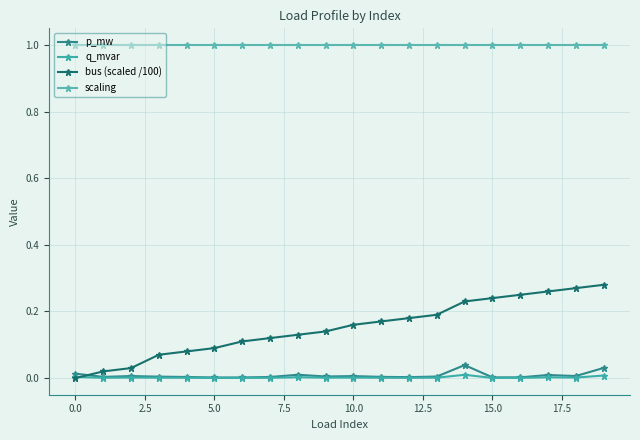

True or false: bus (scaled /100) and q_mvar intersect in this chart.

True